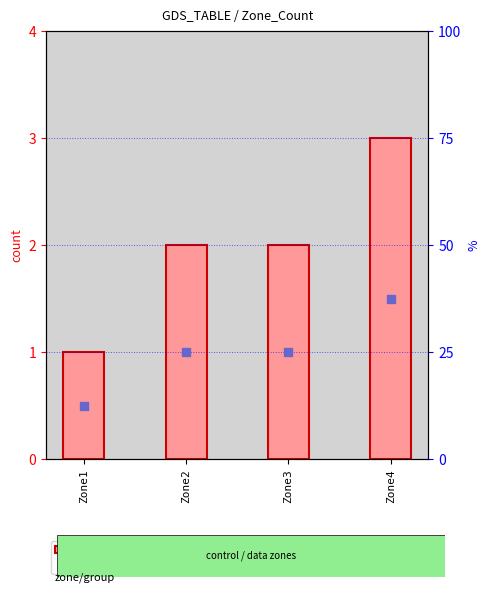

At how many categories does at least one series exceed 14?

3